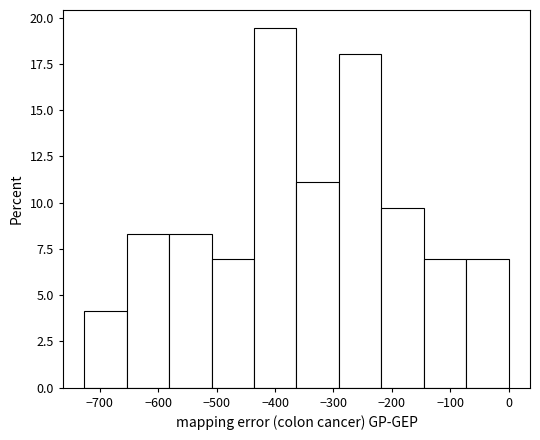

Reading left to right, list every bar in this chart as the range it spans on the x-axis followed by its height. Neither the bar edges nor the heights are printed on the chart, so give them approximately, as read against the axes.

-730 to -650: 4.0
-650 to -580: 8.5
-580 to -510: 8.5
-510 to -440: 7.0
-440 to -360: 19.5
-360 to -290: 11.0
-290 to -220: 18.0
-220 to -150: 9.5
-150 to -70: 7.0
-70 to 0: 7.0